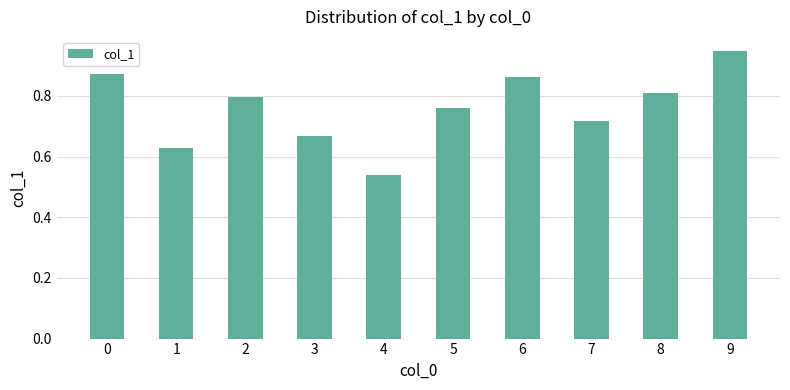

What is the sum of all values?

7.6